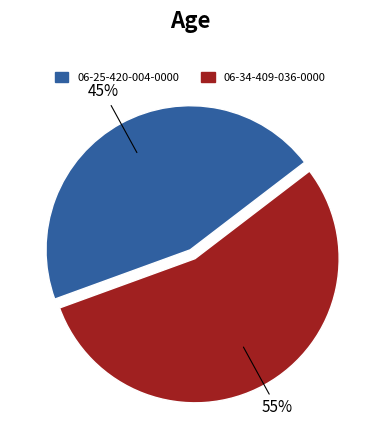

Rank the categories by value from highest to lowest.

06-34-409-036-0000, 06-25-420-004-0000